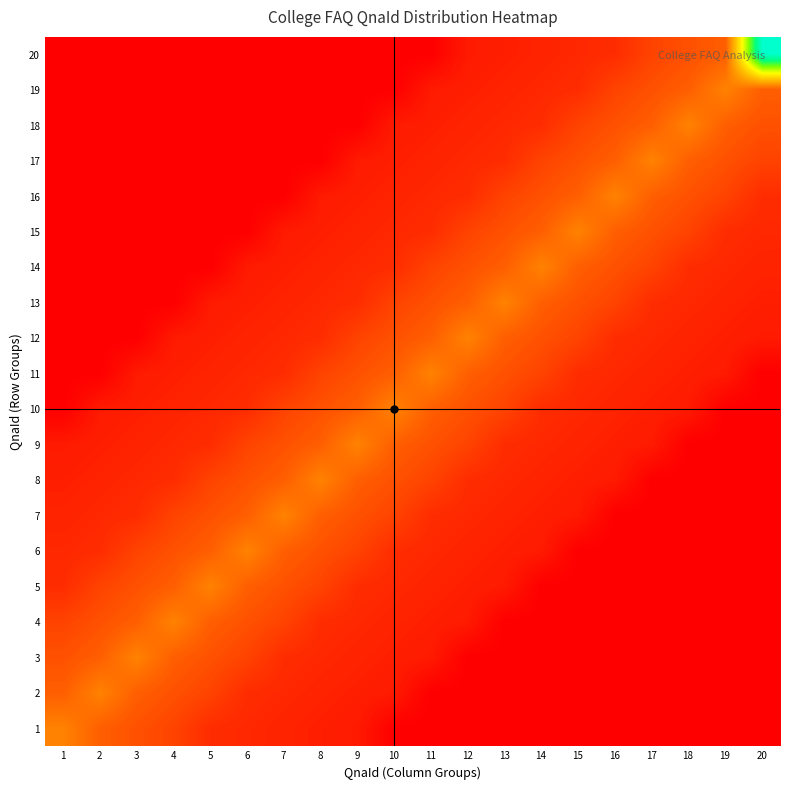

What is the difference between the highest and lowest values at 14?

2.9